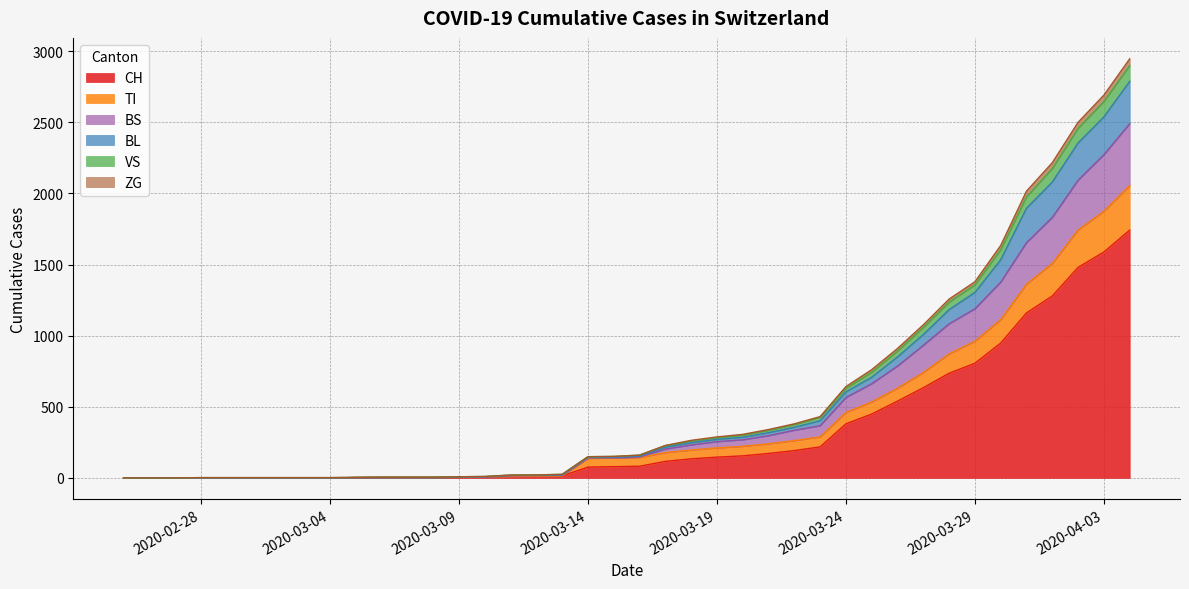

What are all the series names shown in the legend?

CH, TI, BS, BL, VS, ZG